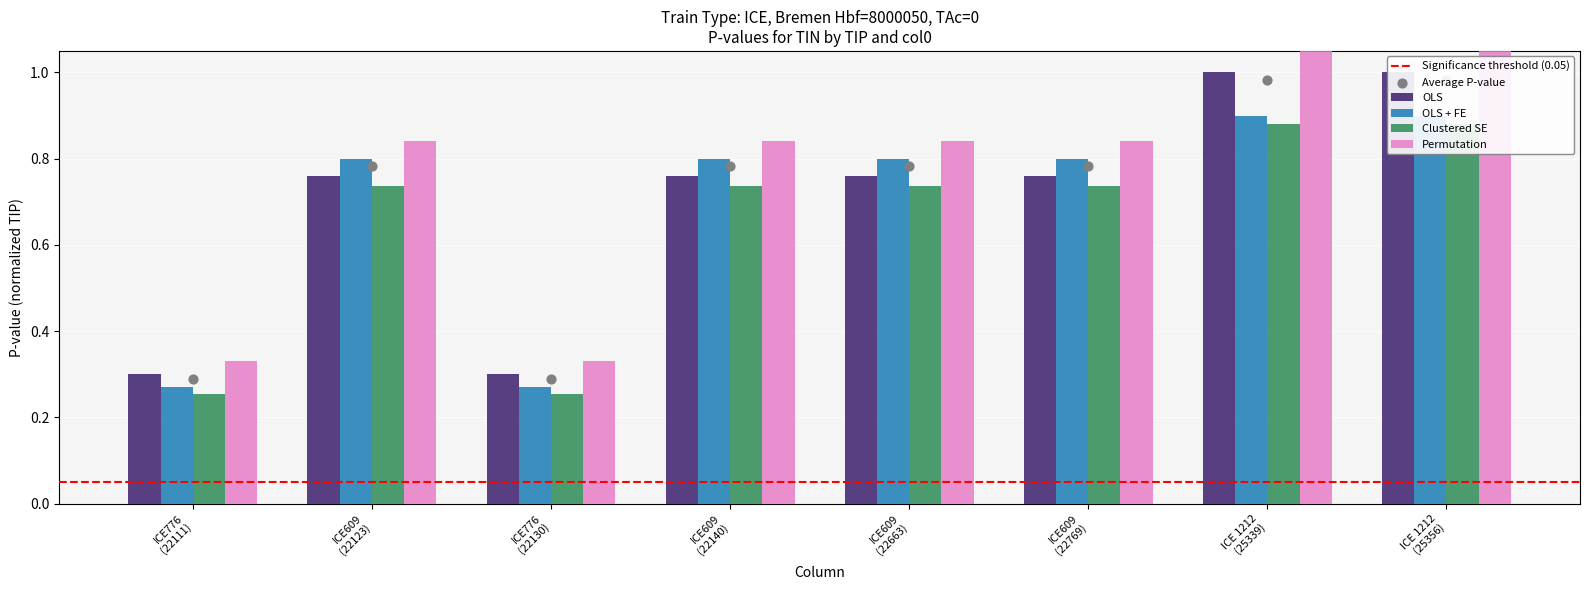

At which category is the sum across all series the highest?

ICE 1212 (25339)